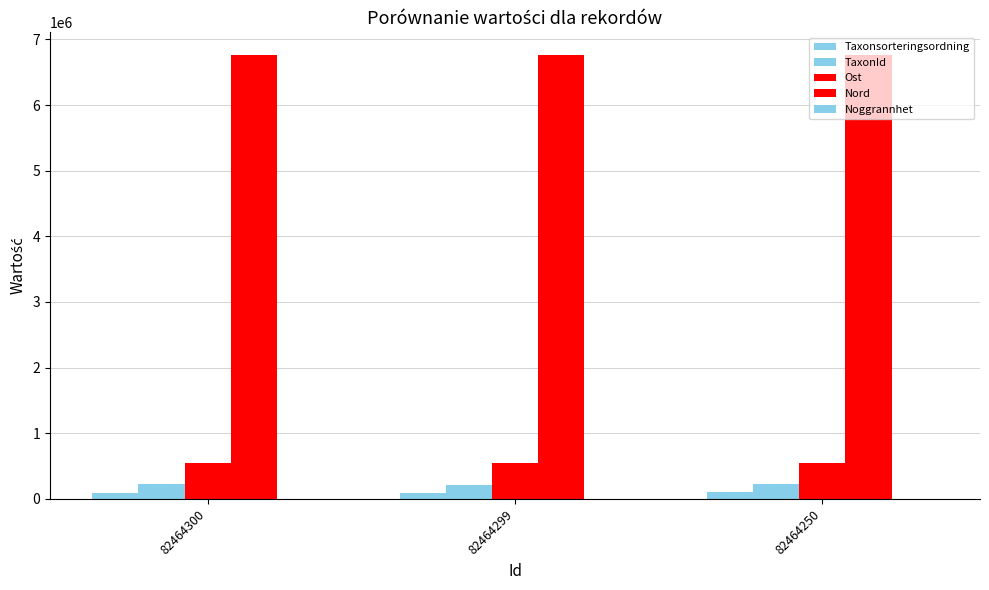

Are the bars horizontal?

No